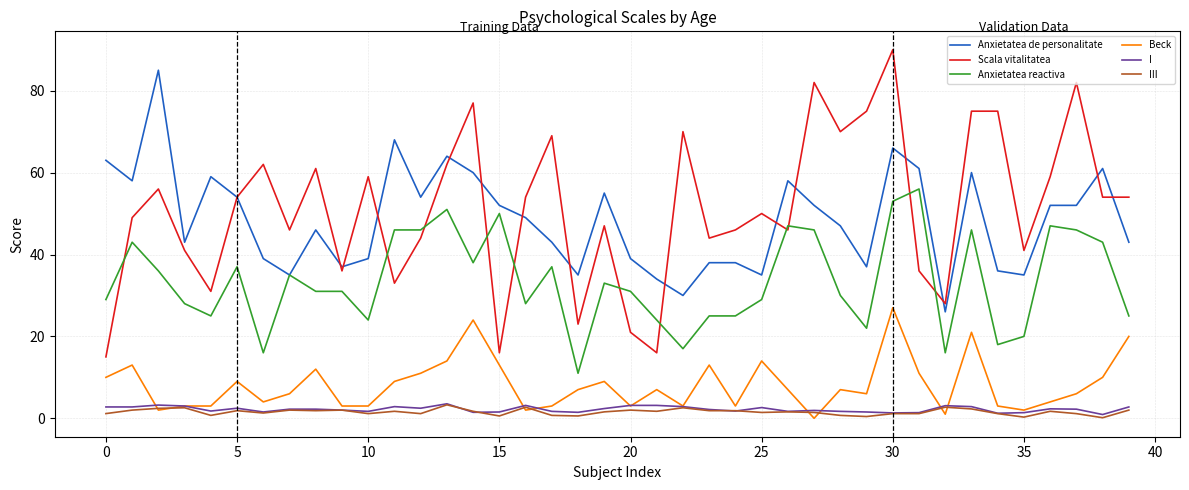

True or false: Scala vitalitatea and Beck cross at least once.

False